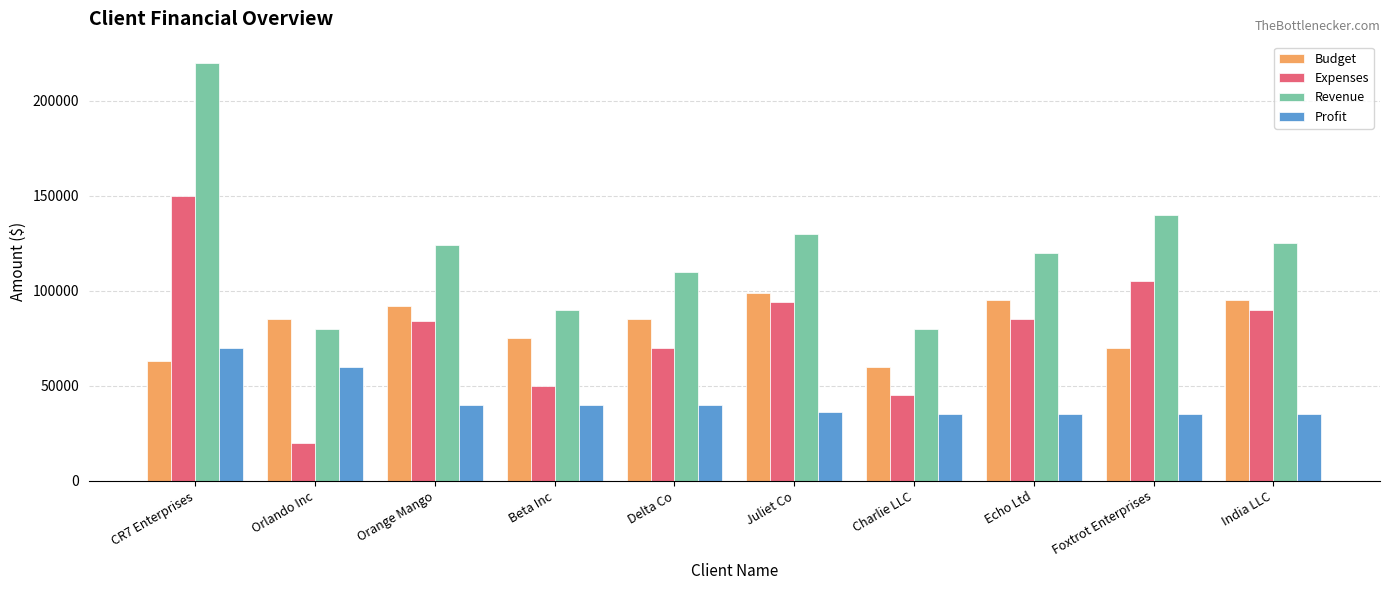

Which series has the largest total across all categories?

Revenue